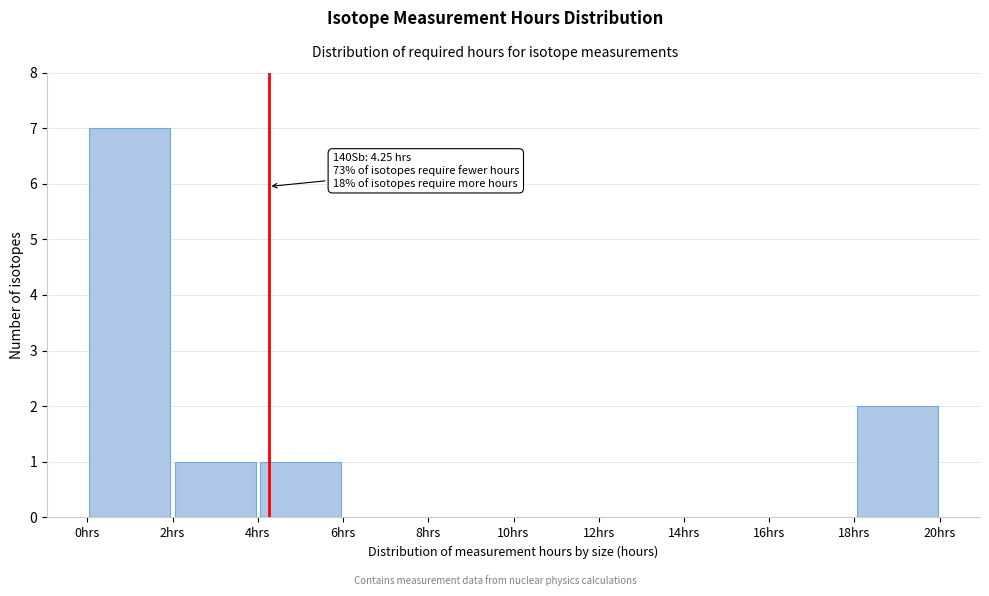

Over which range of the x-axis is the bar tallest?

0 to 2